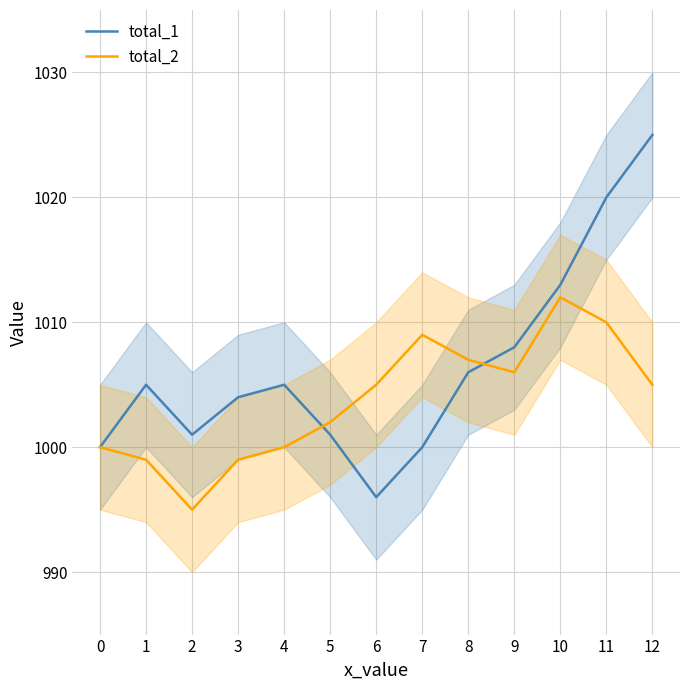

Reading right to left, transcribe all the data shown in this chart.

total_1: 1025	1020	1013	1008	1006	1000	996	1001	1005	1004	1001	1005	1000
total_2: 1005	1010	1012	1006	1007	1009	1005	1002	1000	999	995	999	1000